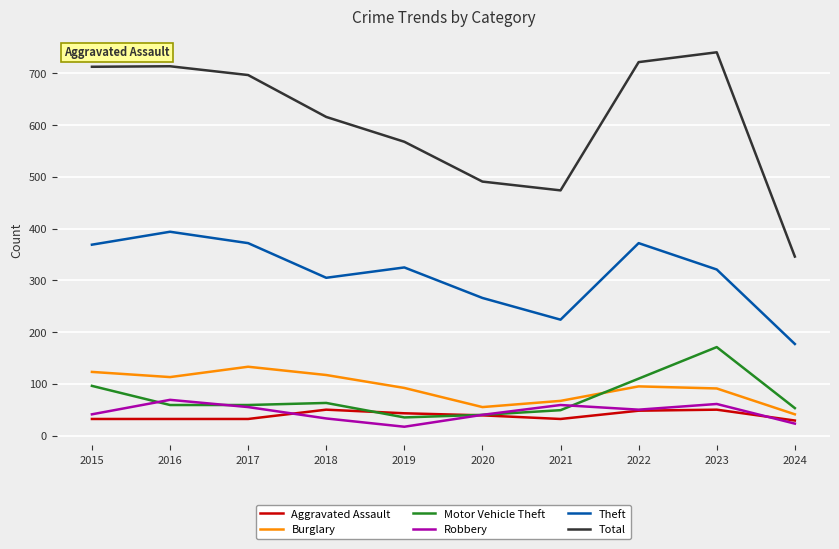

What is the difference between the highest and lowest values at 2023?

691